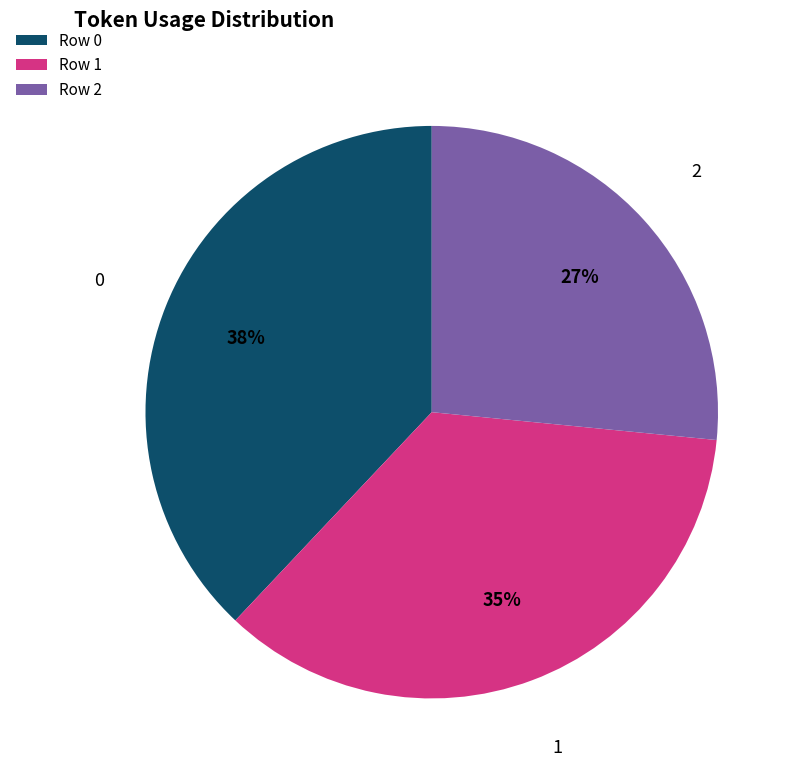

Is there a majority slice in this chart?

No